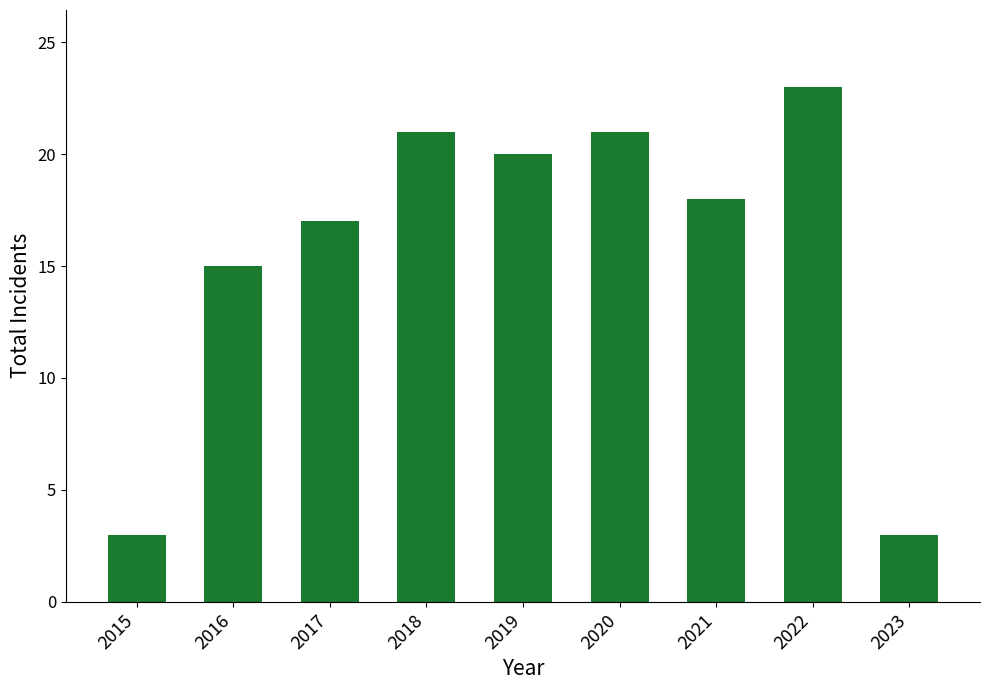

How many distinct data groups are displayed?

1